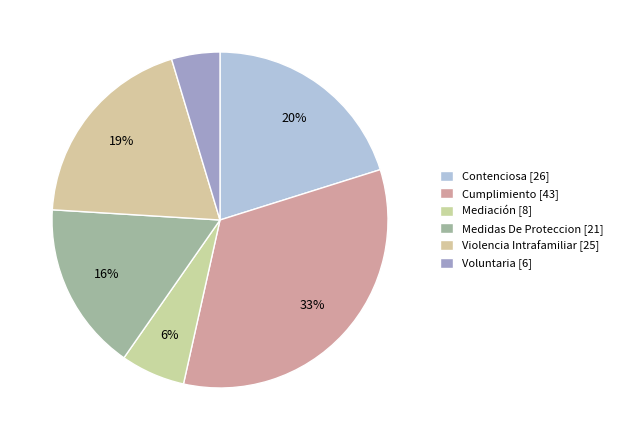

What is the largest slice in the pie chart?

Cumplimiento